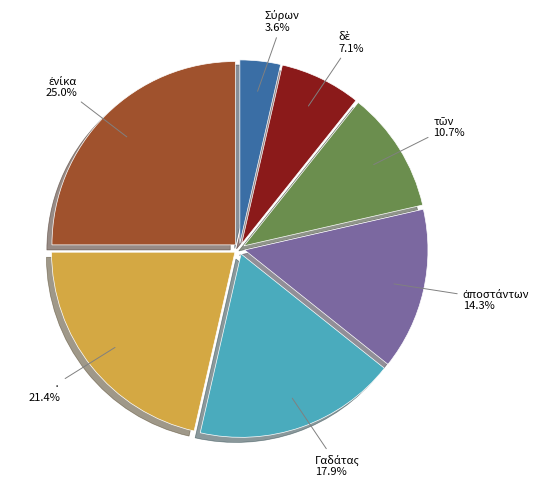

To the nearest percent, what is the difference between the largest and smallest slice percentages?

21%